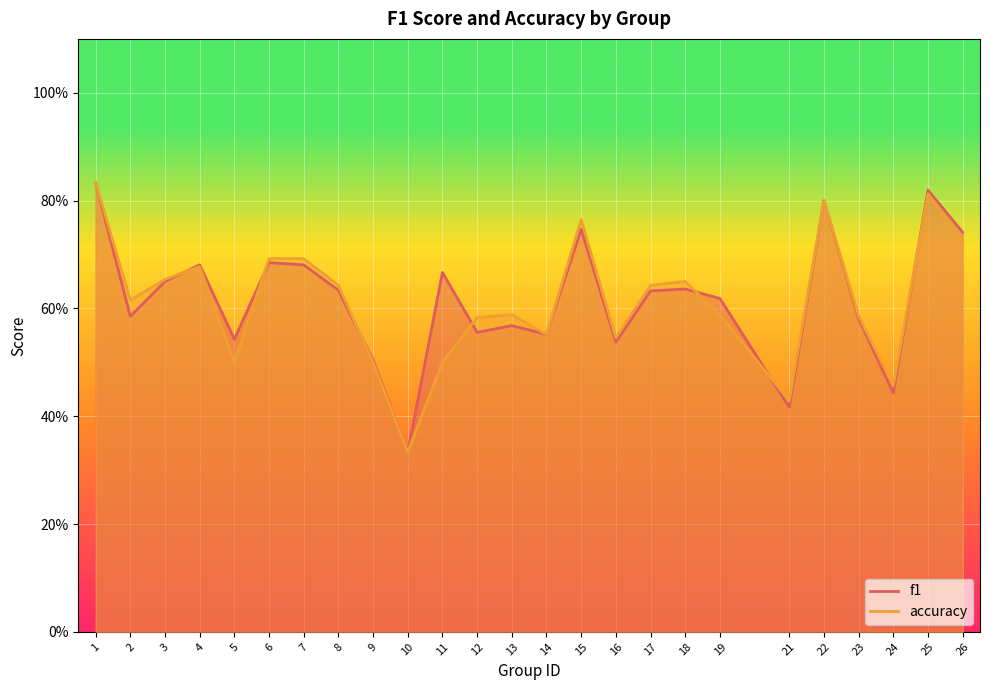

How many accuracy values are between 0 and 1?

25